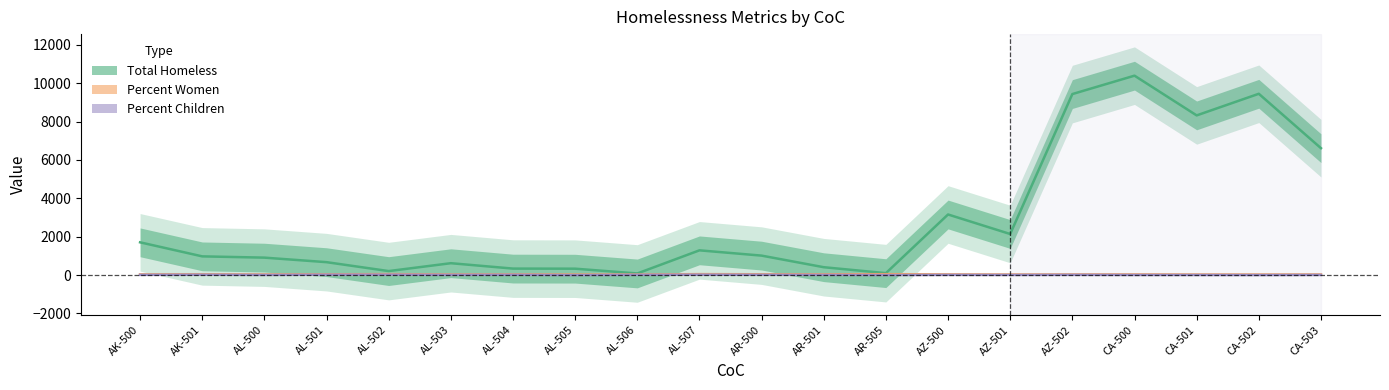

True or false: Percent_Women has a value of 15 at AL-500.

False